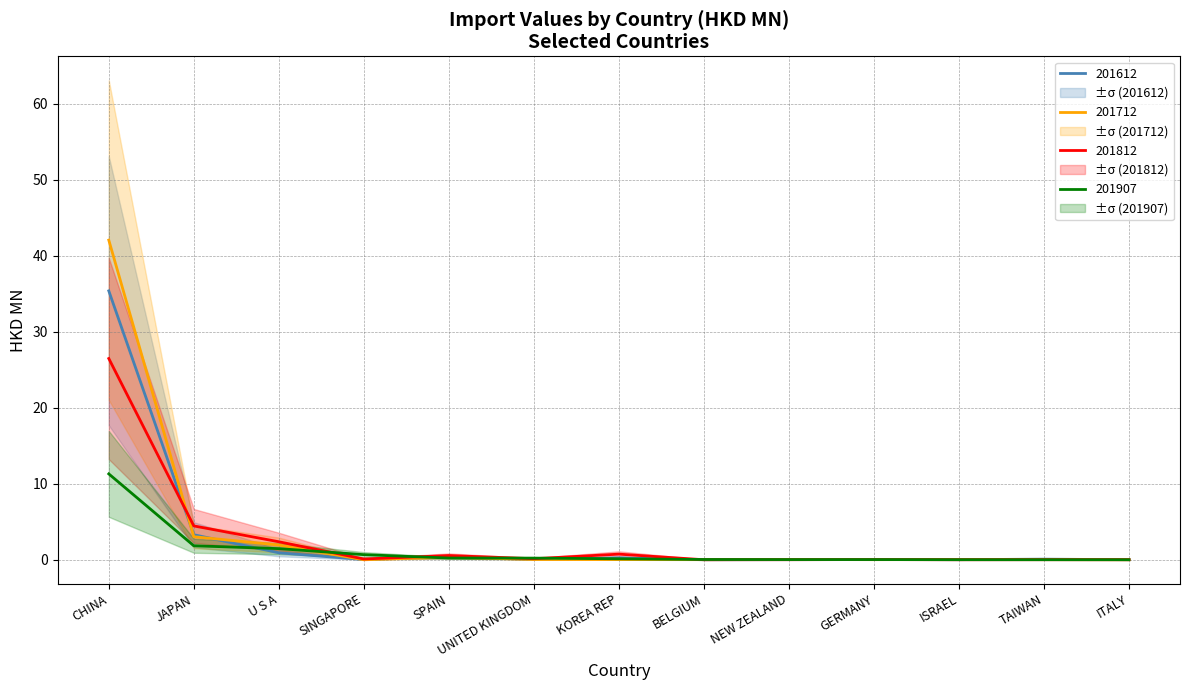

How many intersections are there between 201712 and 201612?

9